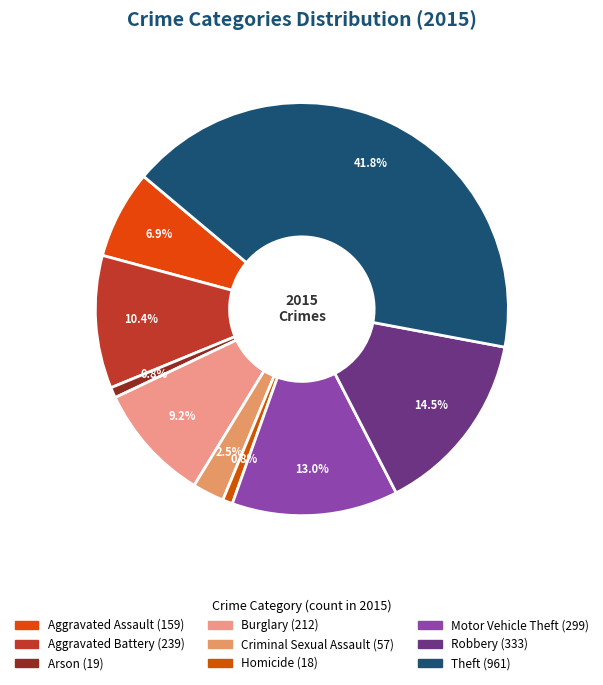

To the nearest percent, what percentage of the pie is Robbery?

14%